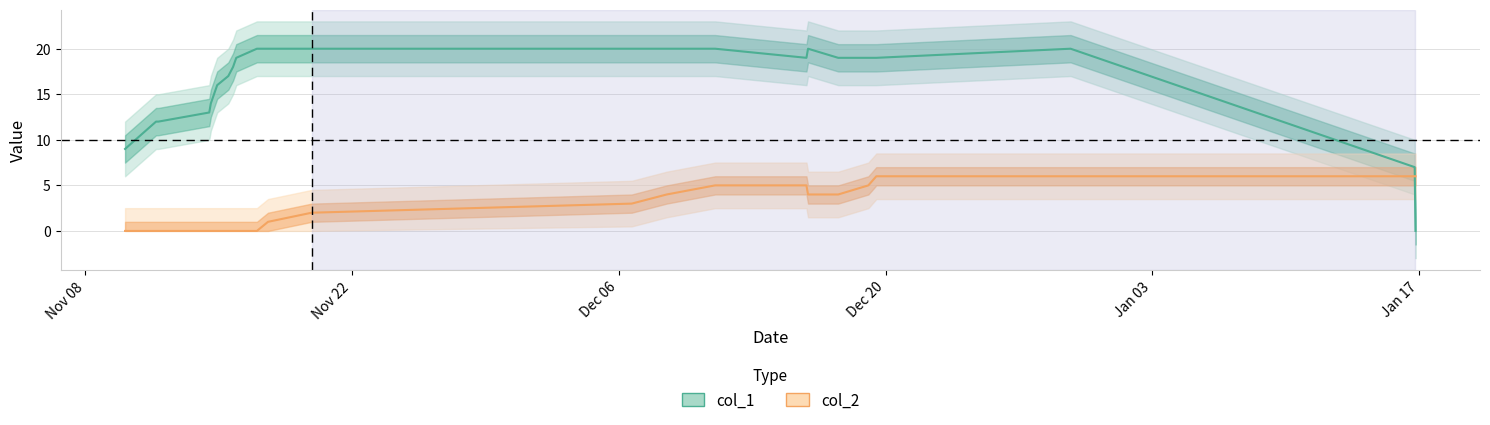

What is the sum of all col_2 values?

57